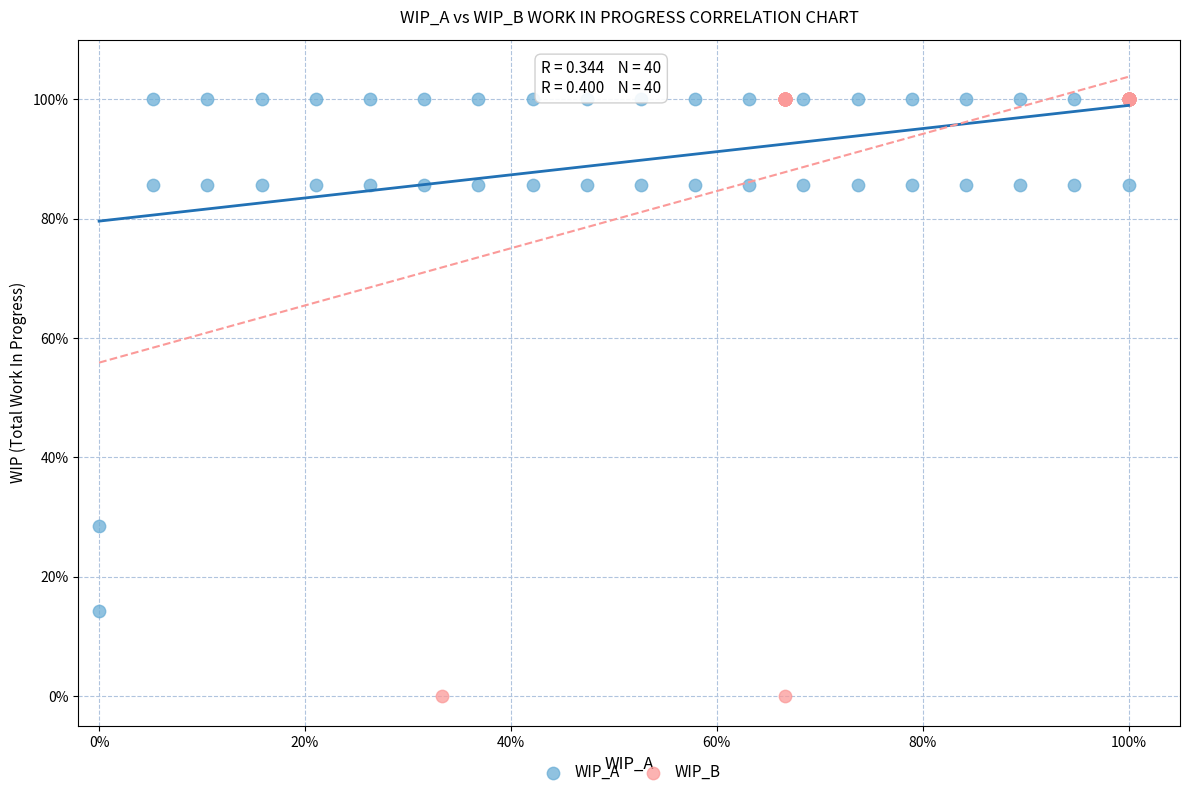

What are all the series names shown in the legend?

WIP_A, WIP_B